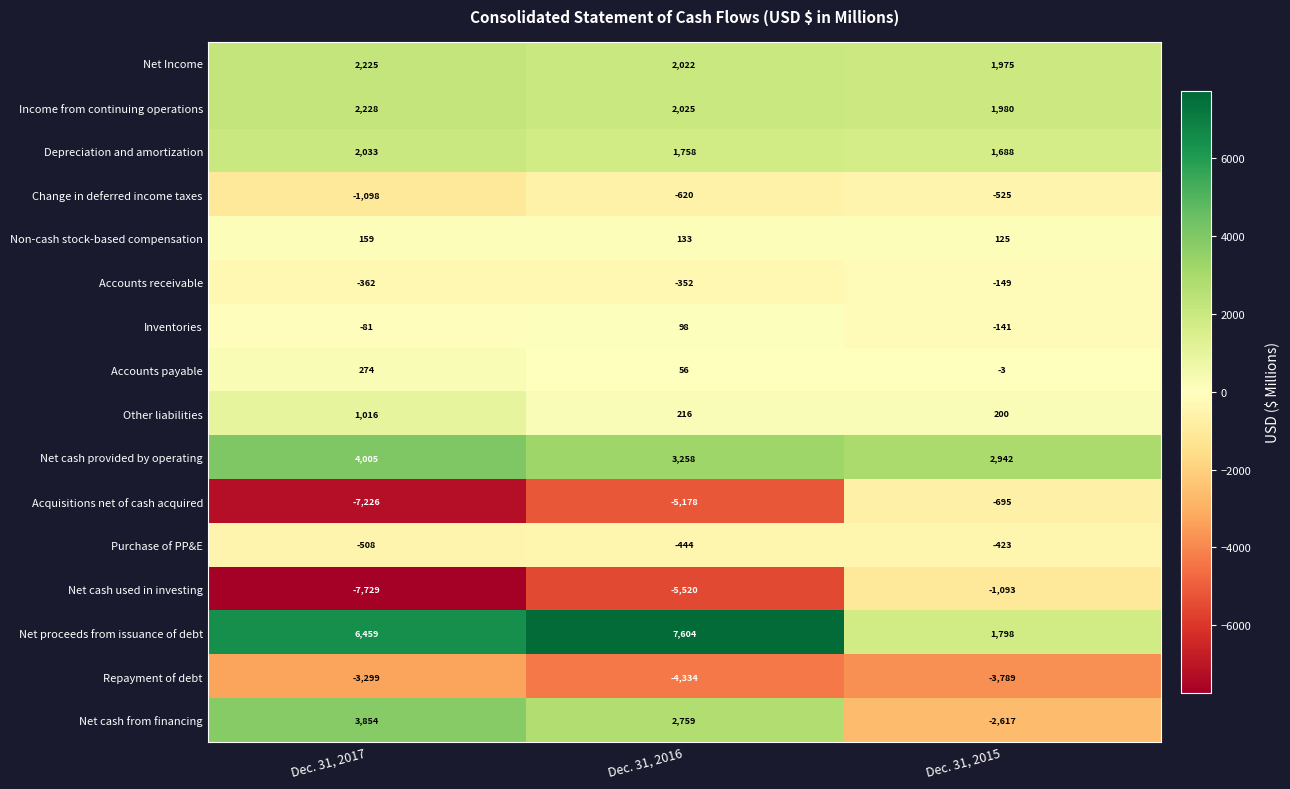

At which category is the sum across all series the highest?

Dec. 31, 2016